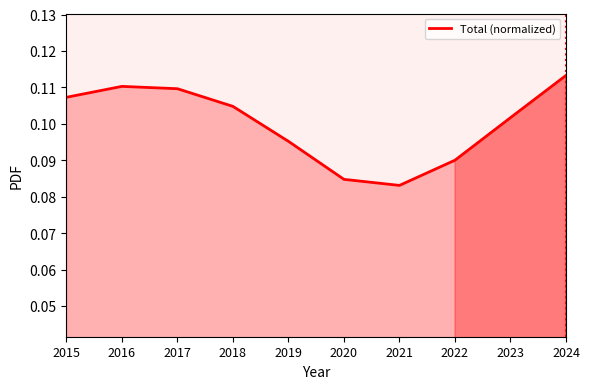

Between 2022 and 2021, which is larger?

2022